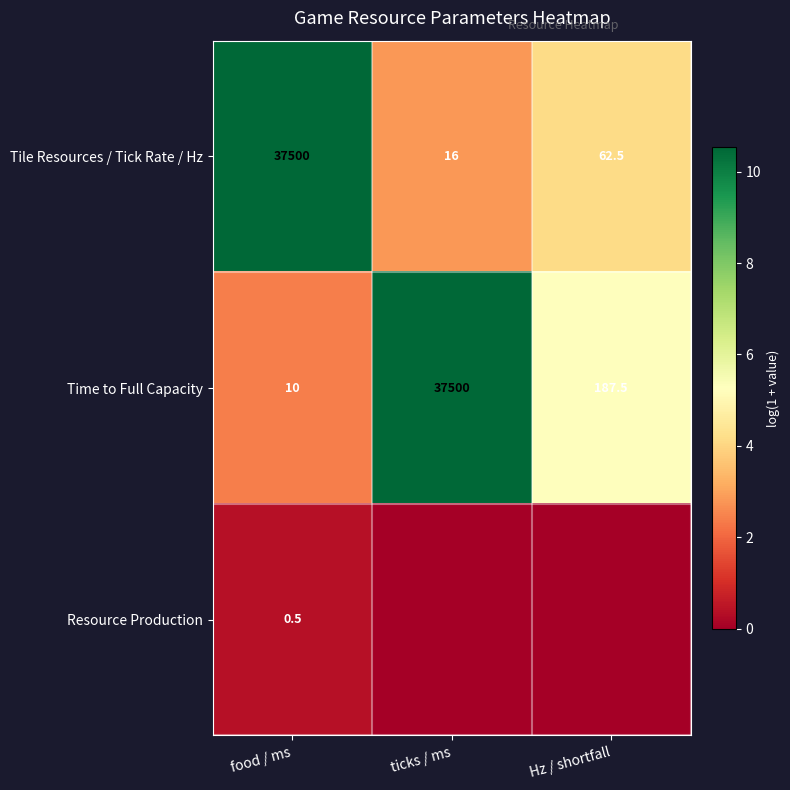

How many data points does each series have?

3